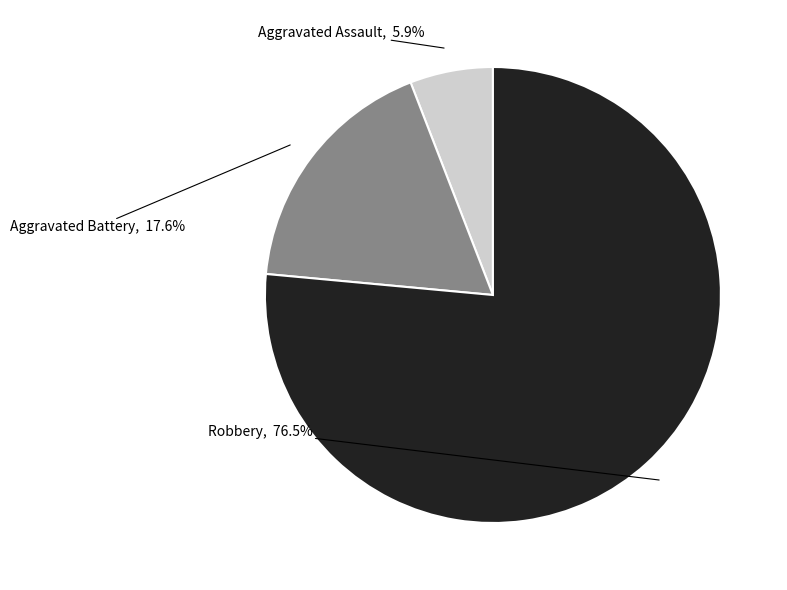

Count the number of slices in the pie.

3